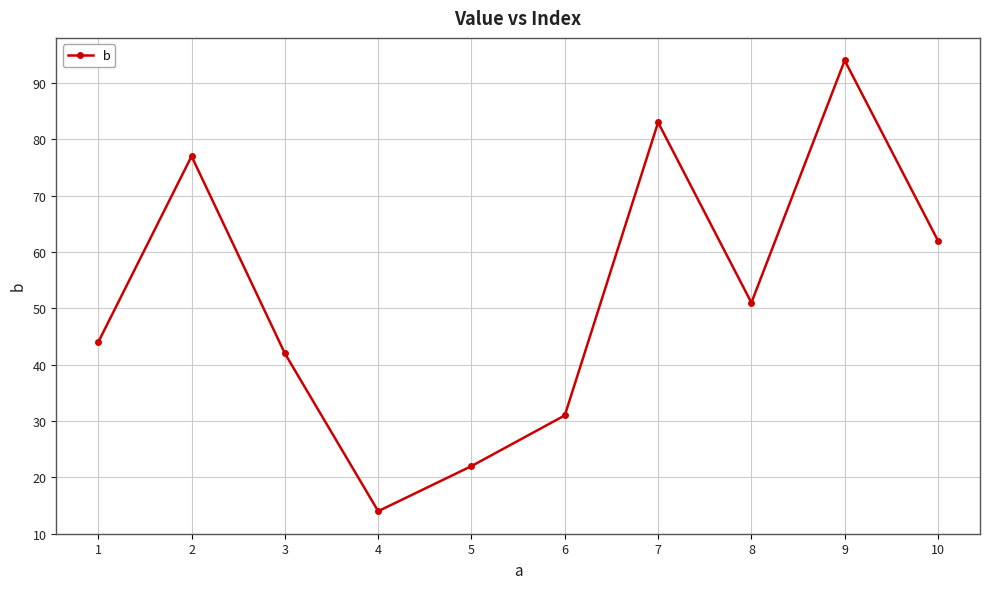

What is the difference between the second highest and minimum values?

69